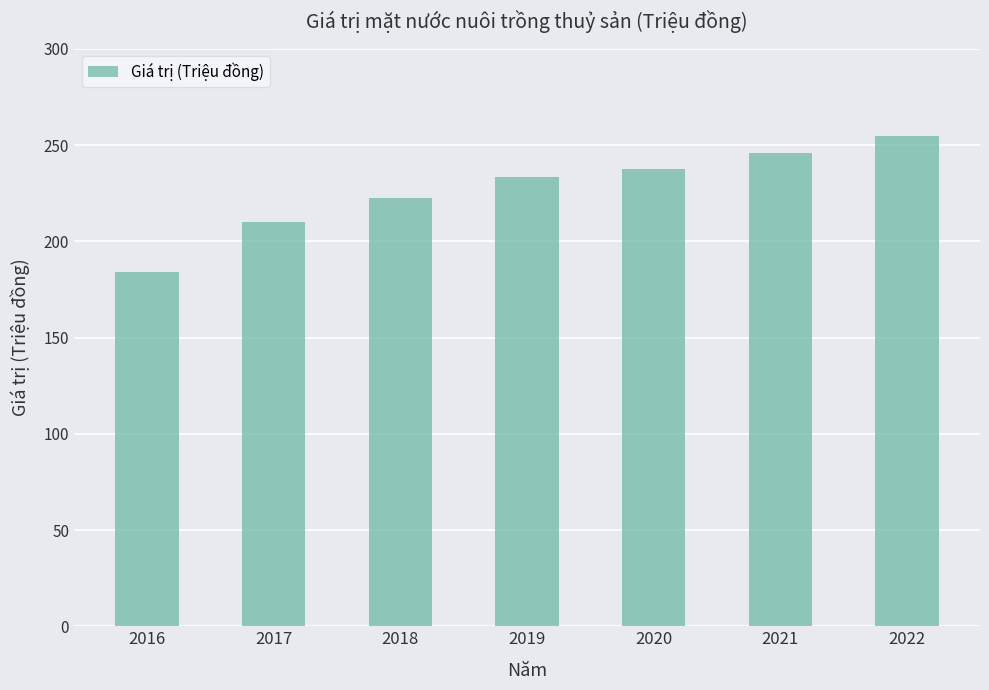

What is the value of the 3rd bar from the left?

222.6